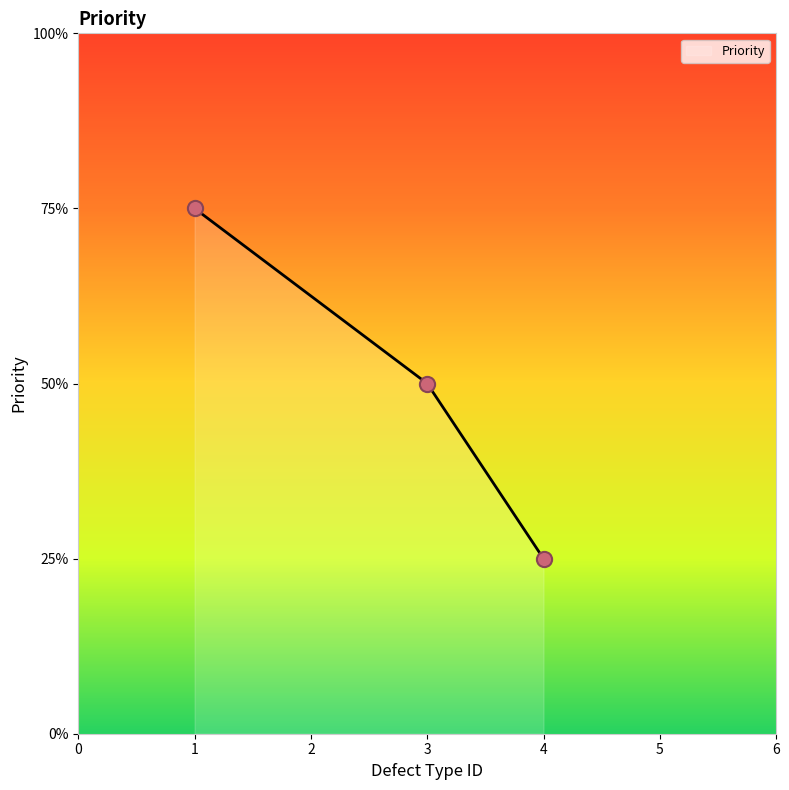

Which has a higher value, 1 or 4?

1